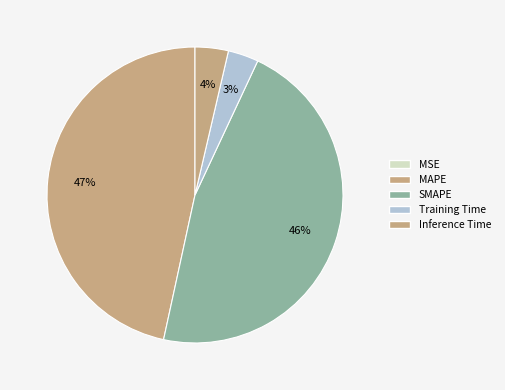

What is the change in value from MAPE to Training Time?

-0.6